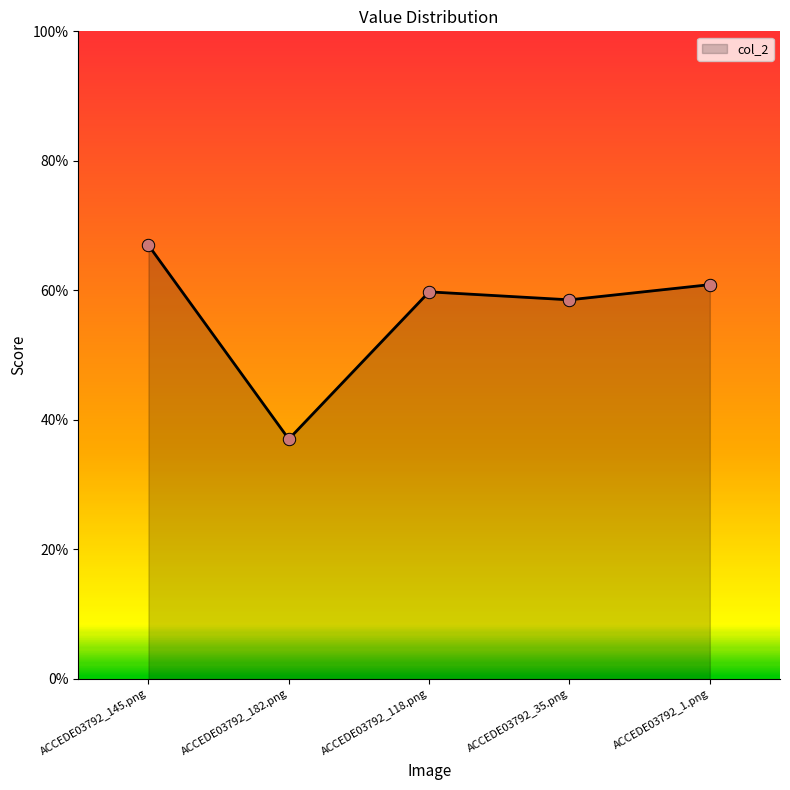

Which has a higher value, ACCEDE03792_35.png or ACCEDE03792_1.png?

ACCEDE03792_1.png